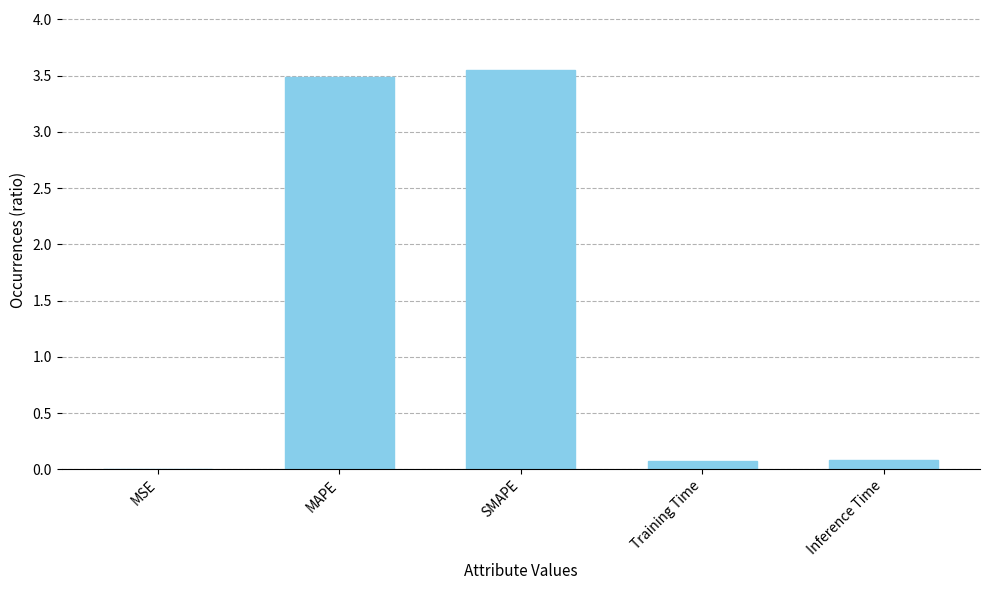

Which has a higher value, MAPE or MSE?

MAPE